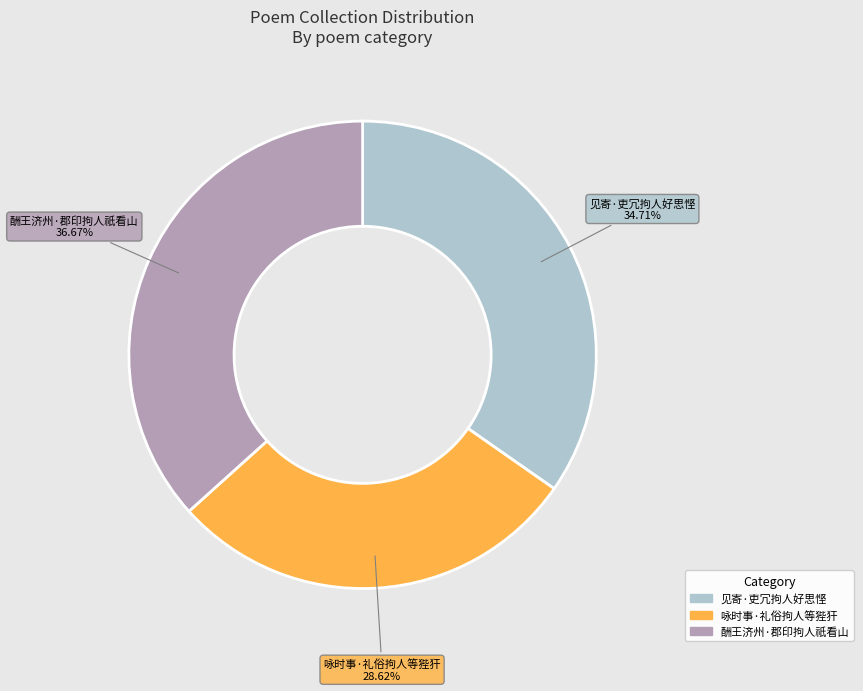

What percentage is the 酬王济州·郡印拘人祇看山 slice, to the nearest percent?

37%